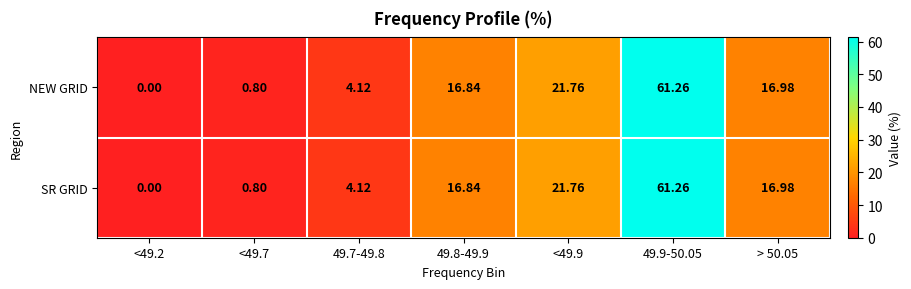

Is the value of SR GRID at 49.7-49.8 greater than the value of NEW GRID at 49.8-49.9?

No